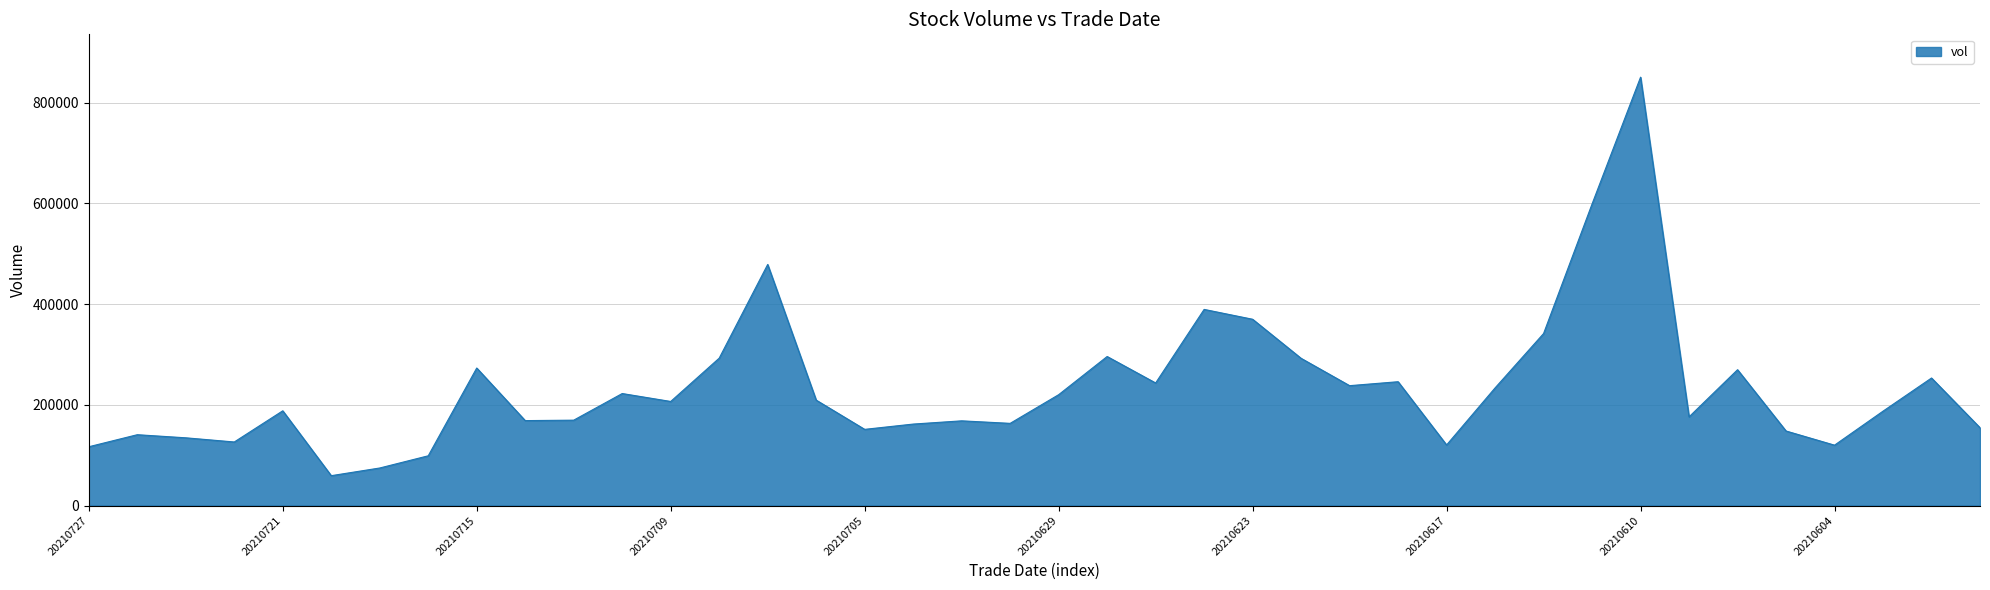

How many interior local peaks (higher than both neighbors) does the data have?

12